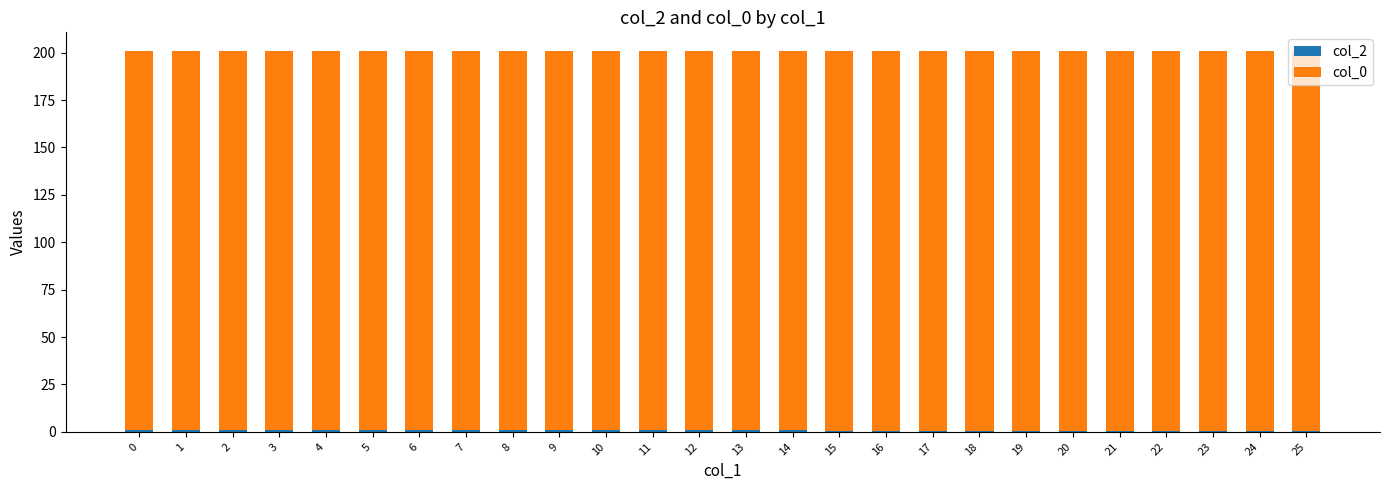

What is the total value across all series at 18?

200.7